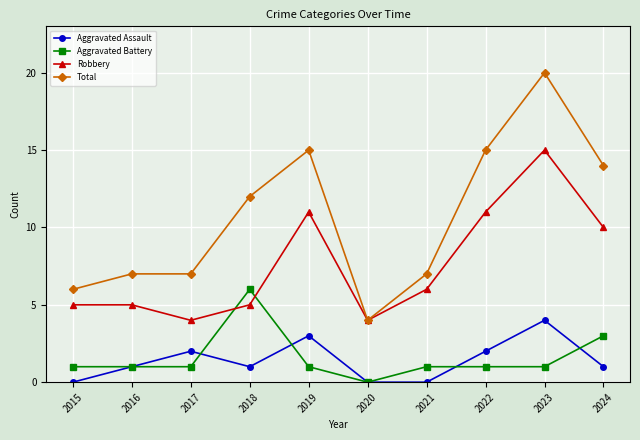

How many lines are shown in the chart?

4